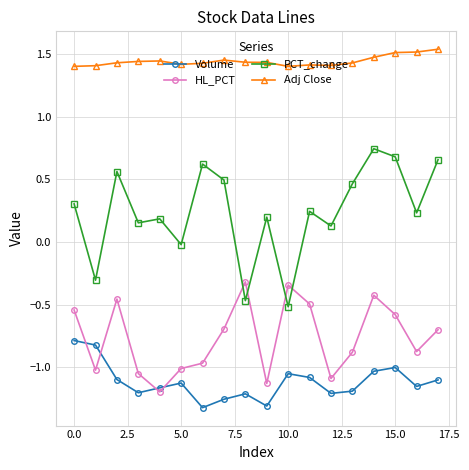

List the series in order of their peak value, lowest first.

Volume, HL_PCT, PCT_change, Adj Close